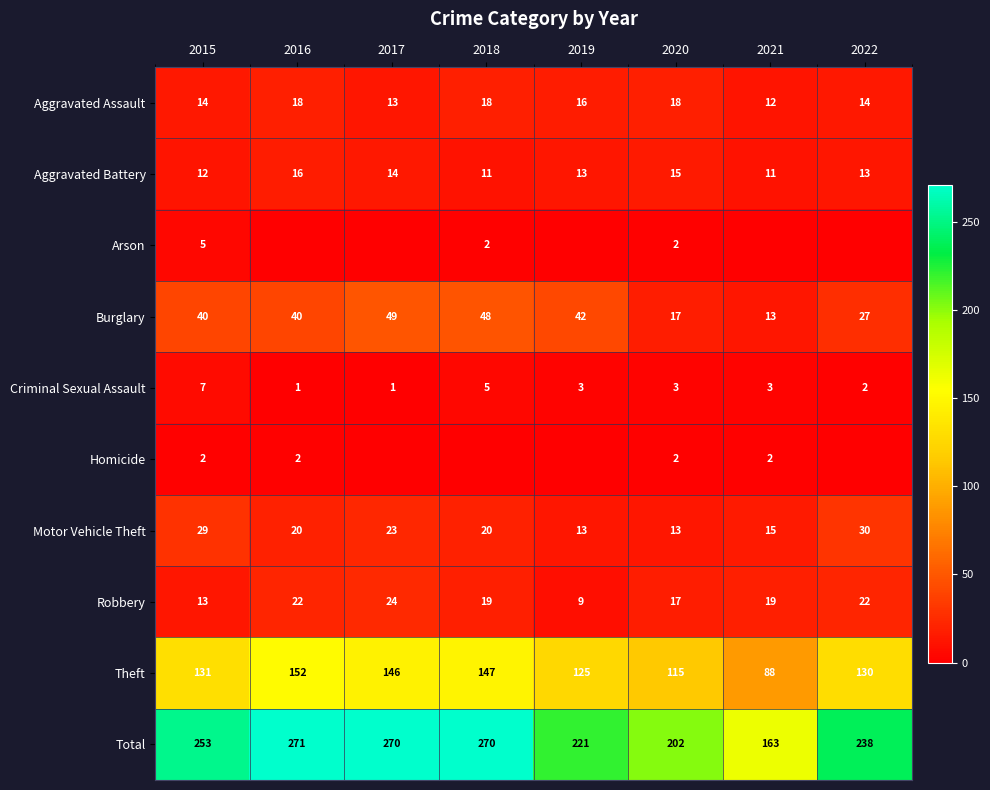

The Motor Vehicle Theft series shows 30 at 2022. True or false?

True